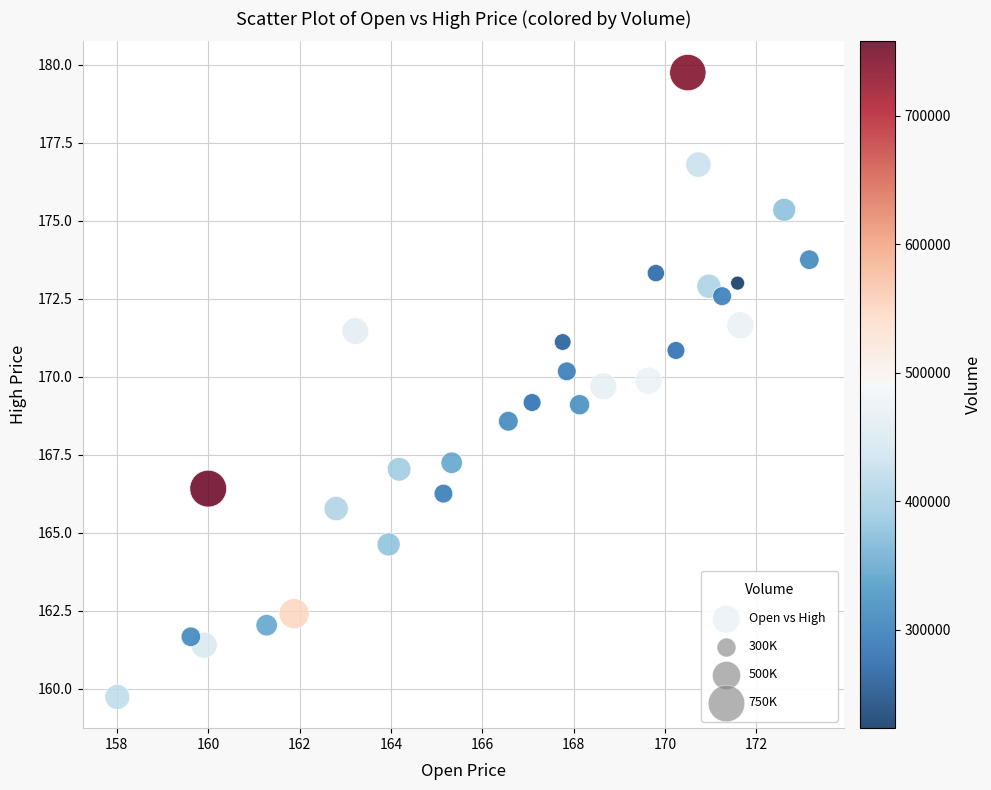

What is the range of X values (max minus min)?

15.2